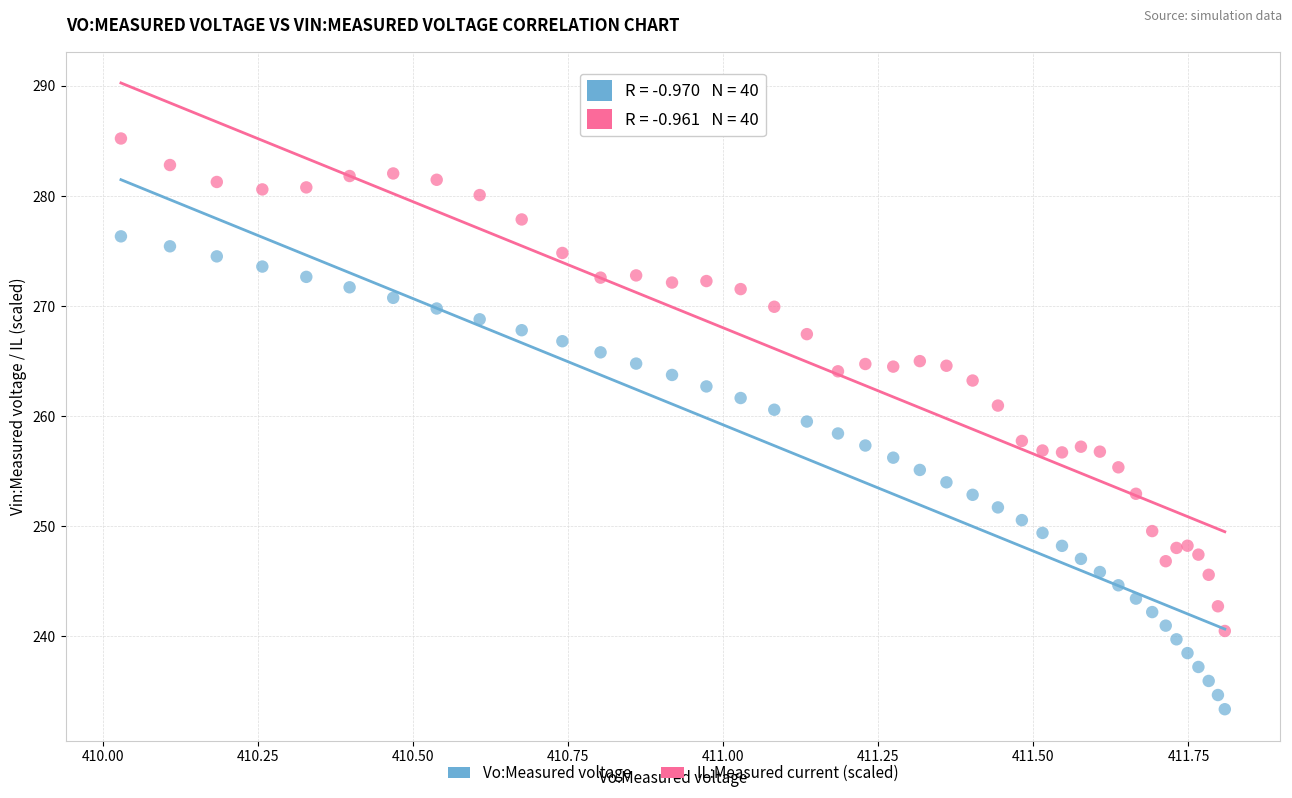

Which series reaches the maximum Y coordinate?

IL:Measured current (scaled)